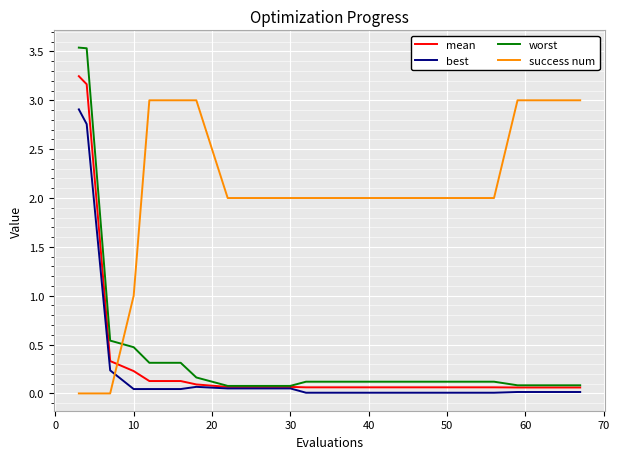

Which series has the largest range (max minus min)?

worst